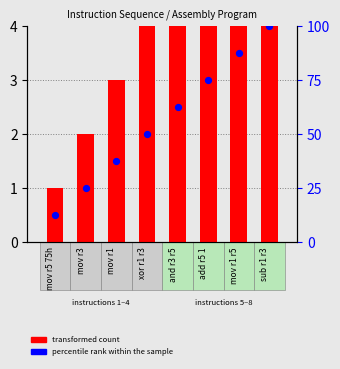

Which series has the largest Y range (max minus min)?

percentile rank within the sample